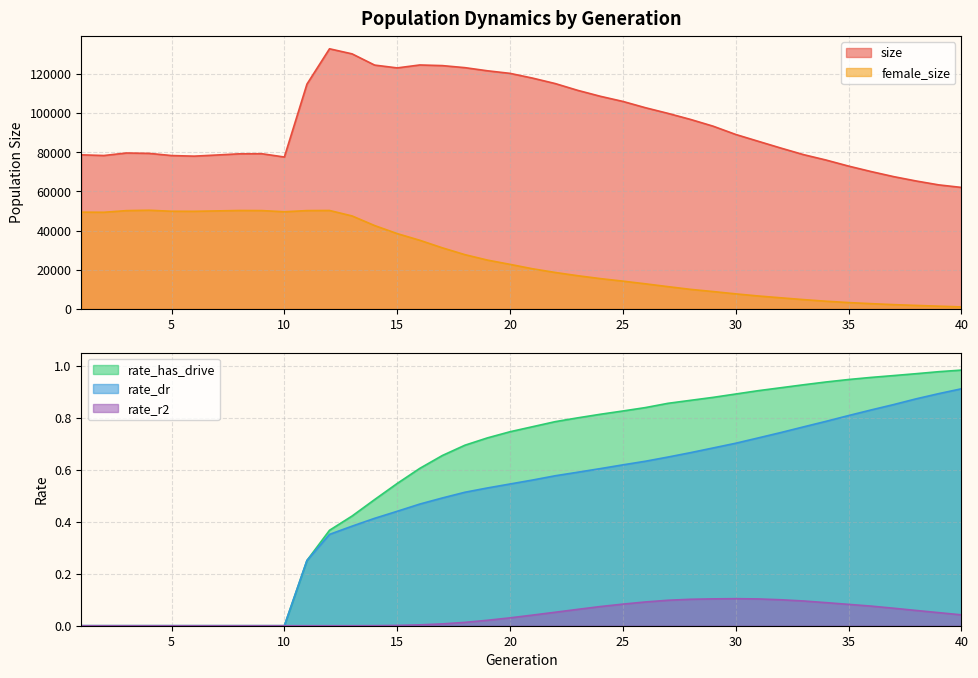

The size series shows 72947.0 at 35. True or false?

True